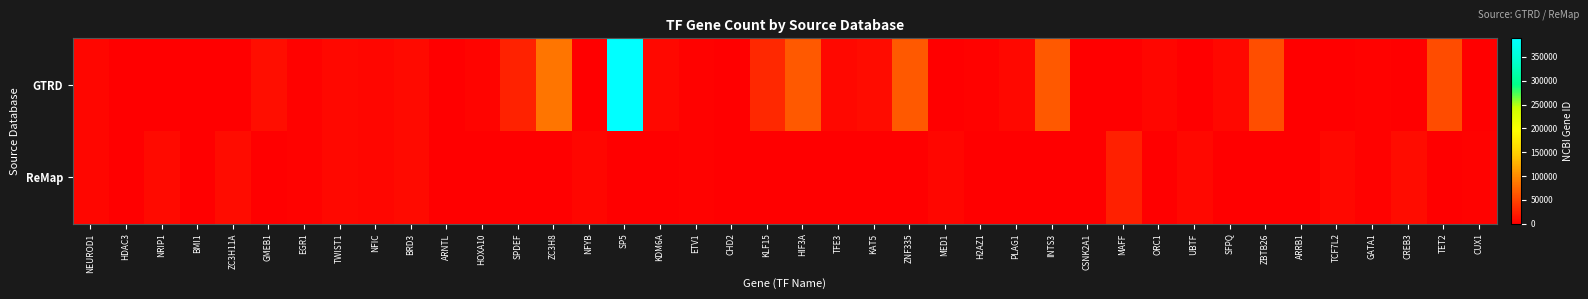

At how many categories does at least one series exceed 322014?

1